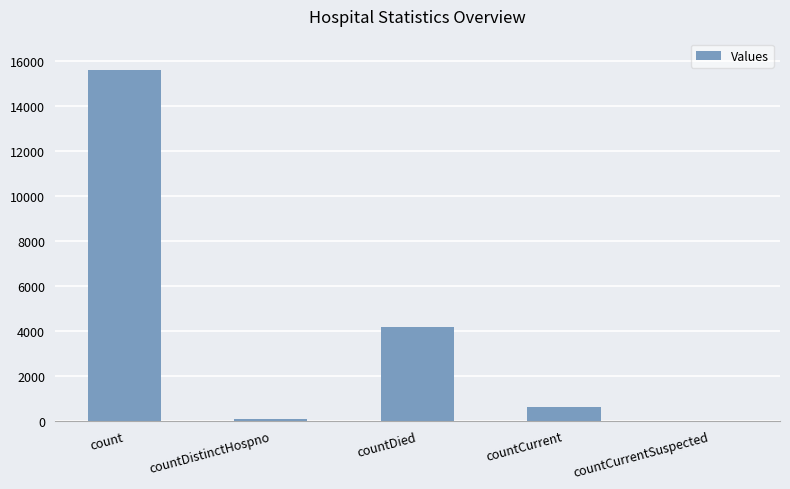

The value at count is 10553. True or false?

False